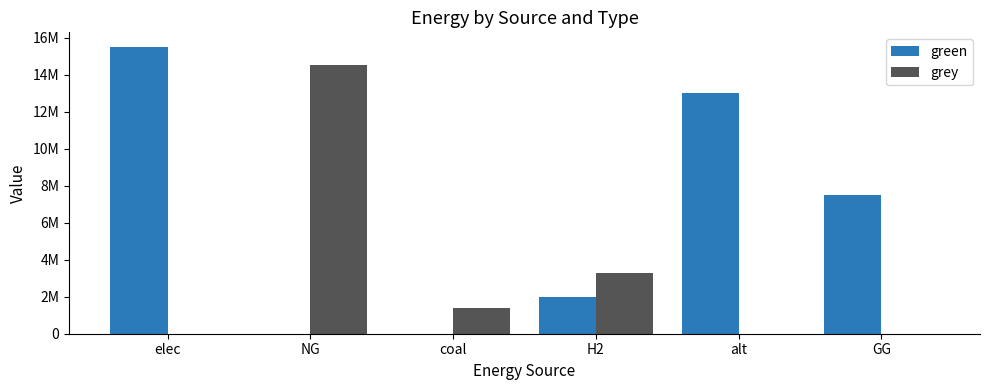

Are the bars horizontal?

No